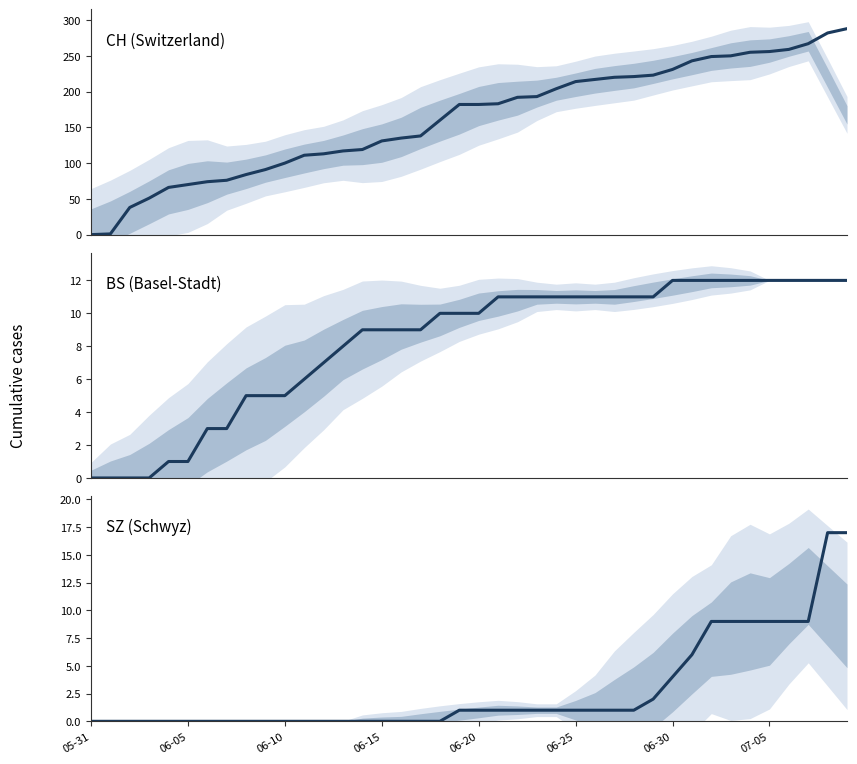

Is the value of CH at 9 greater than the value of SZ at 19?

Yes